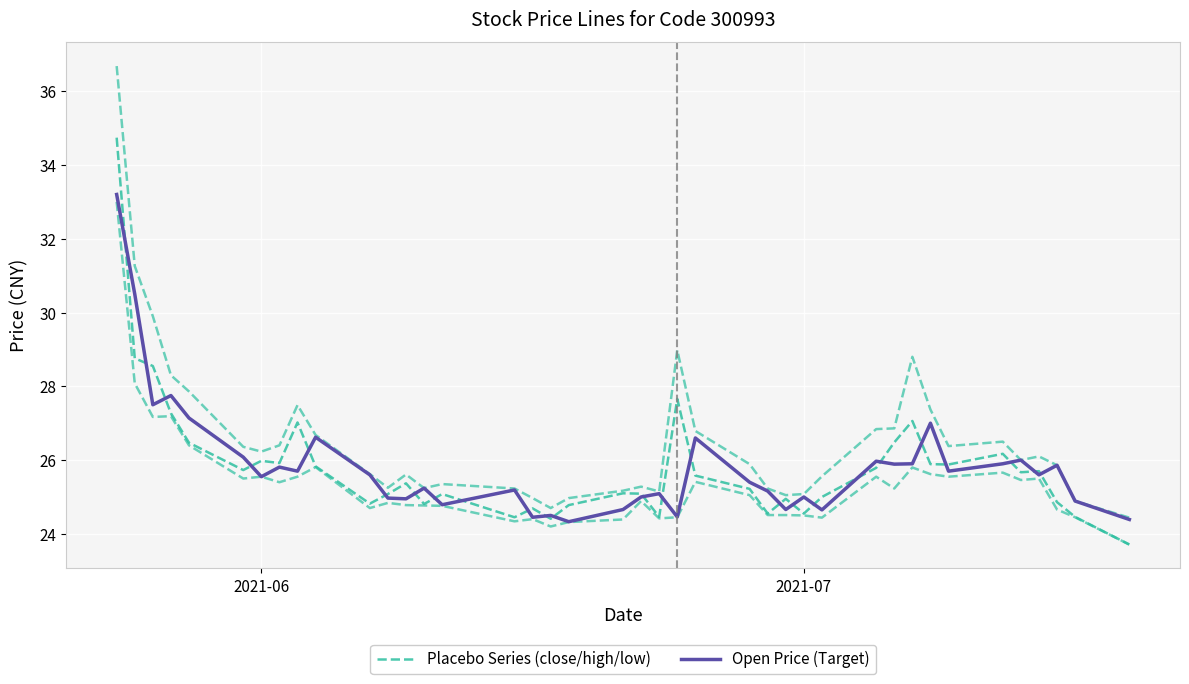

At how many categories does at least one series exceed 29?

2